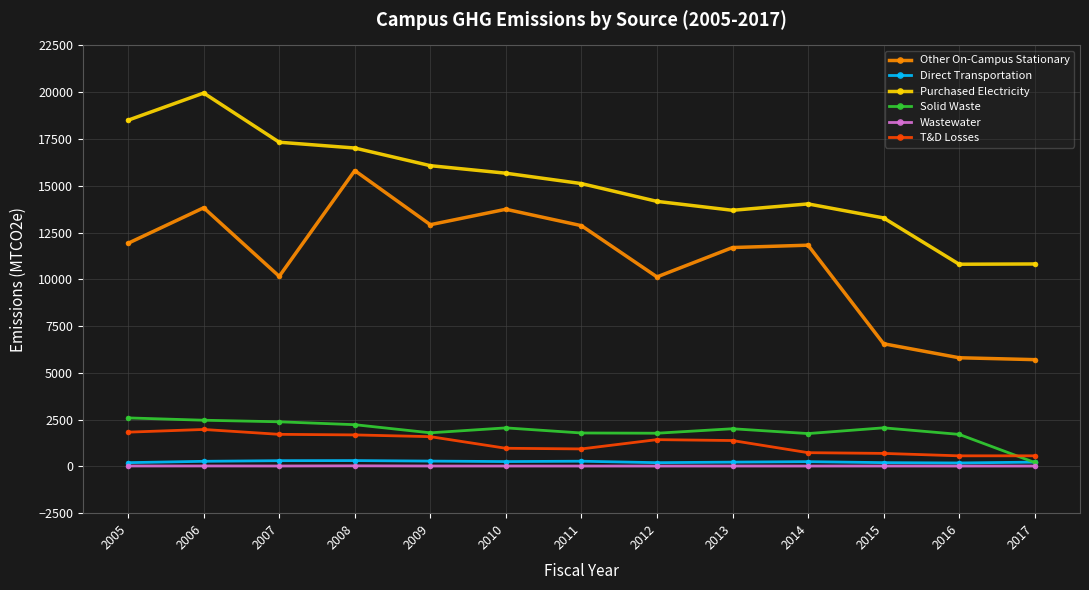

What is the difference between the maximum and minimum values in the Solid Waste series?

2381.7